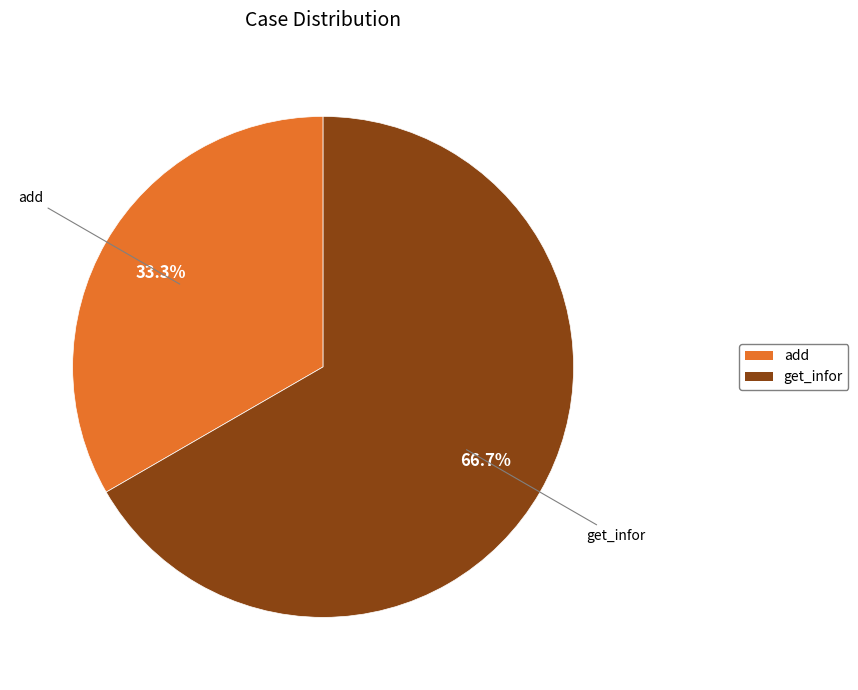

Is the sum of get_infor and add greater than half?

Yes